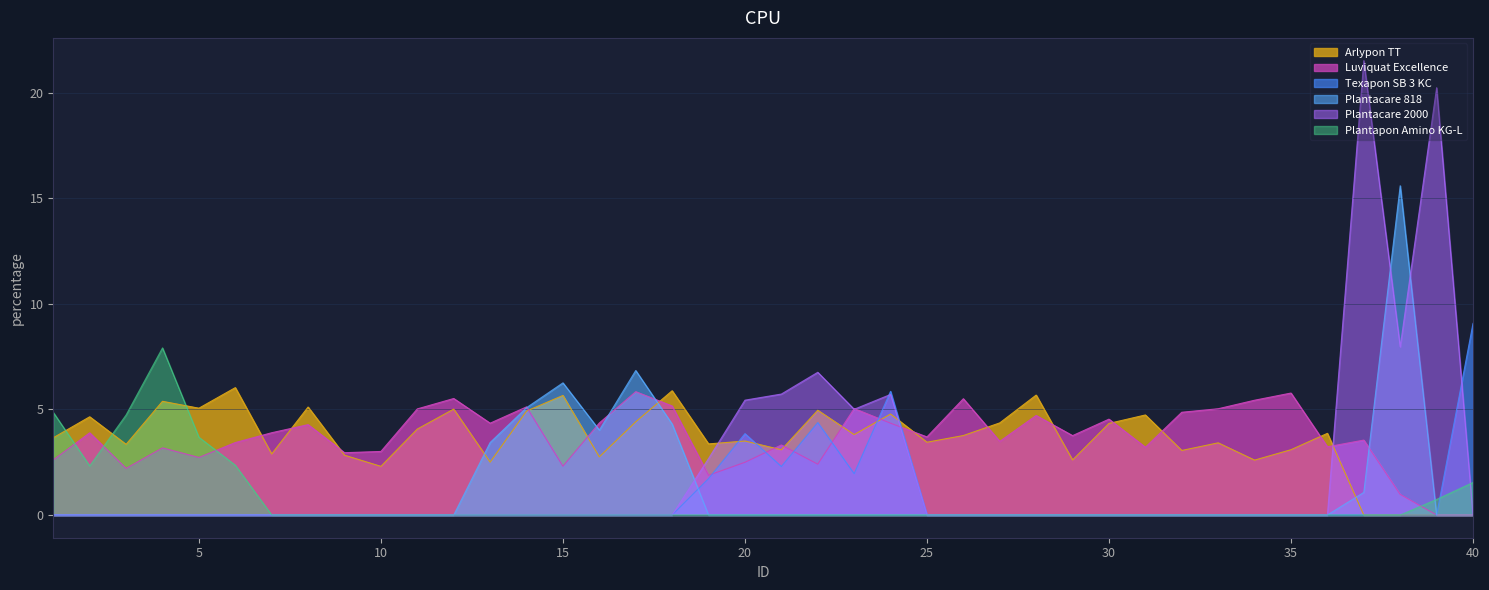

Rank the categories by Plantacare 818 value from highest to lowest.

38, 17, 15, 14, 18, 16, 13, 37, 1, 2, 3, 4, 5, 6, 7, 8, 9, 10, 11, 12, 19, 20, 21, 22, 23, 24, 25, 26, 27, 28, 29, 30, 31, 32, 33, 34, 35, 36, 39, 40